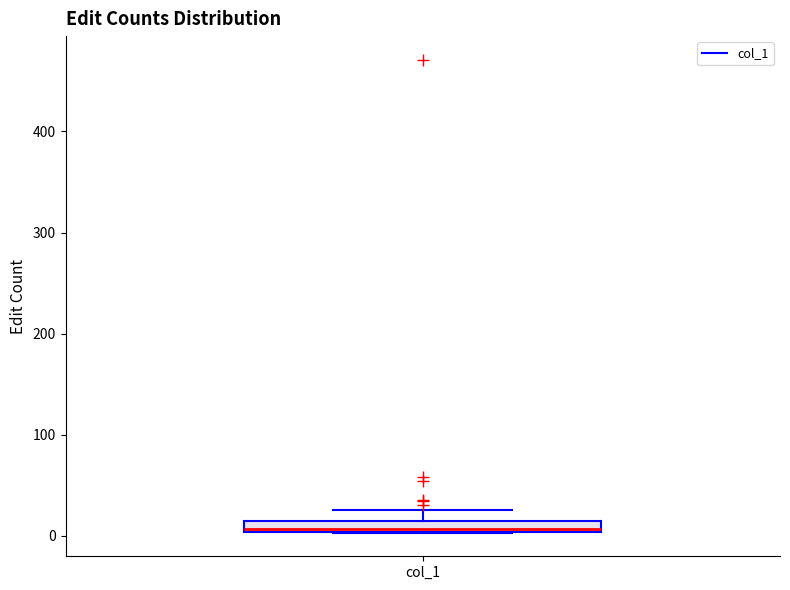

Where does the upper whisker of the box for col_1 end on the y-axis? The values are not printed on the chart, so give them approximately, as read against the axis.

30